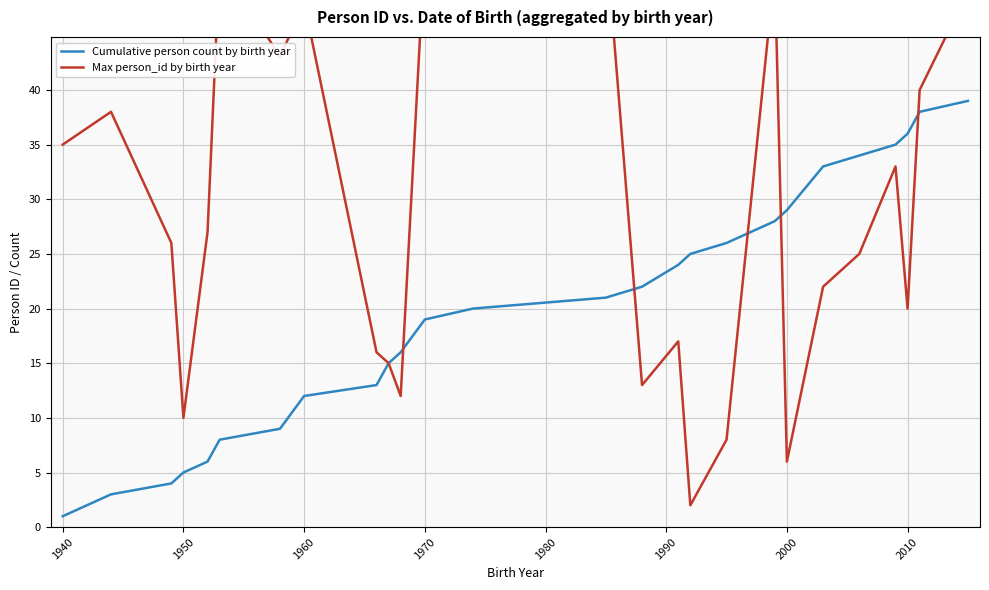

List the series in order of their overall mean, highest first.

Max person_id by birth year, Cumulative person count by birth year